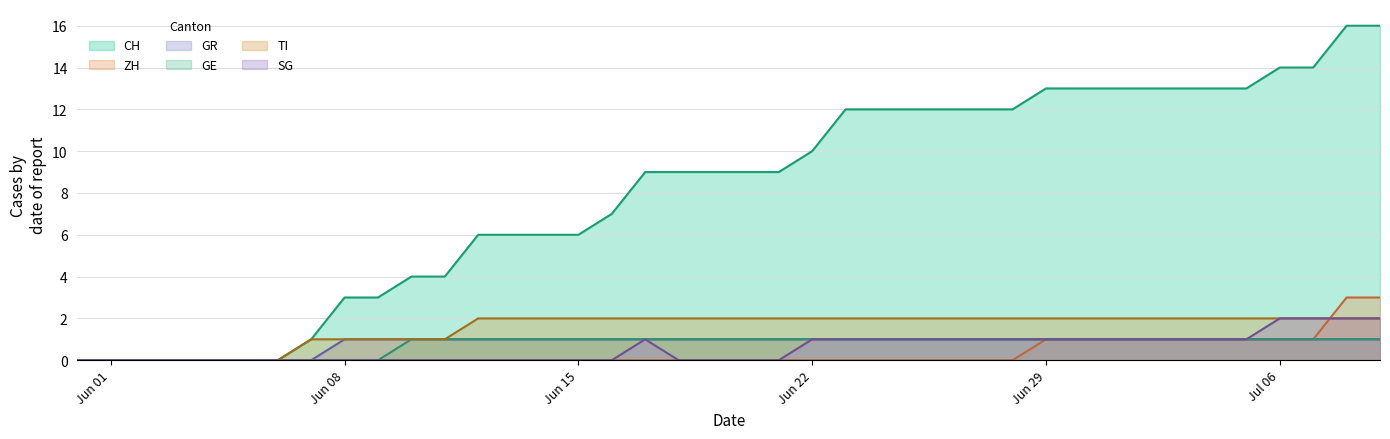

Which series has the widest spread of values?

CH